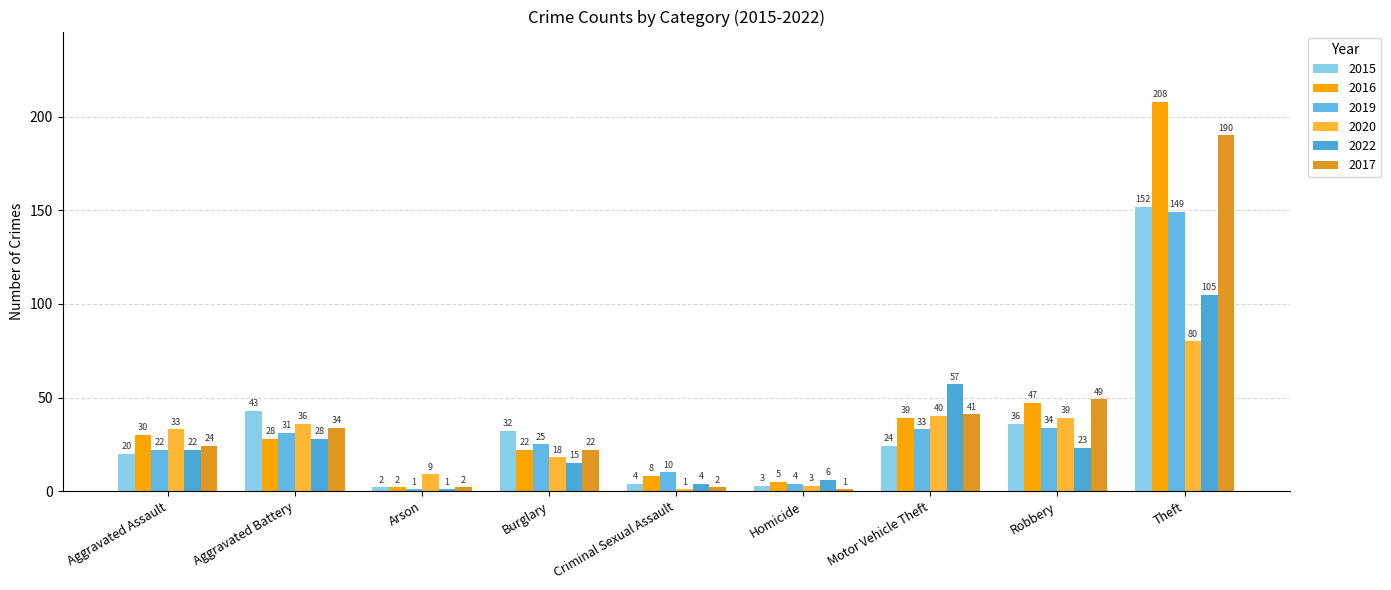

Count the number of data series in this chart.

6